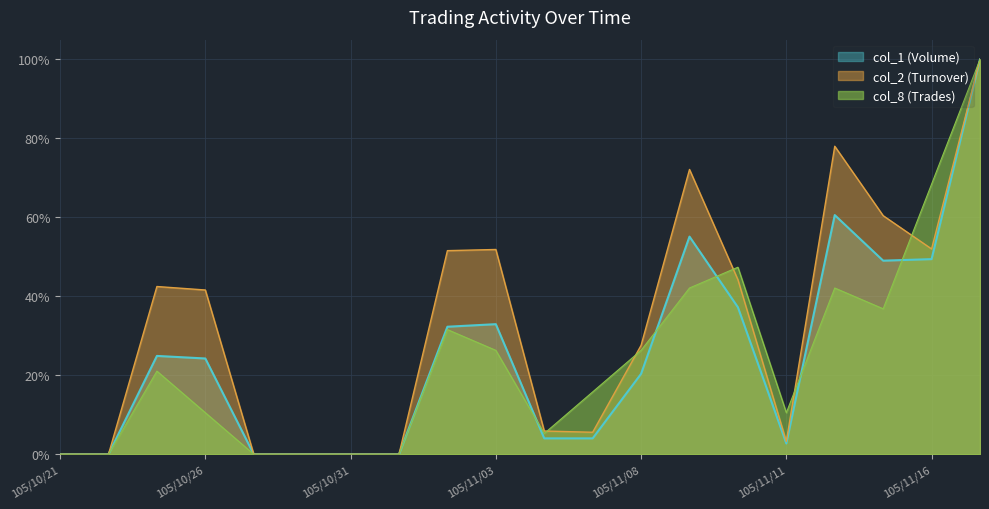

Which category has the highest value across all series?

105/11/17